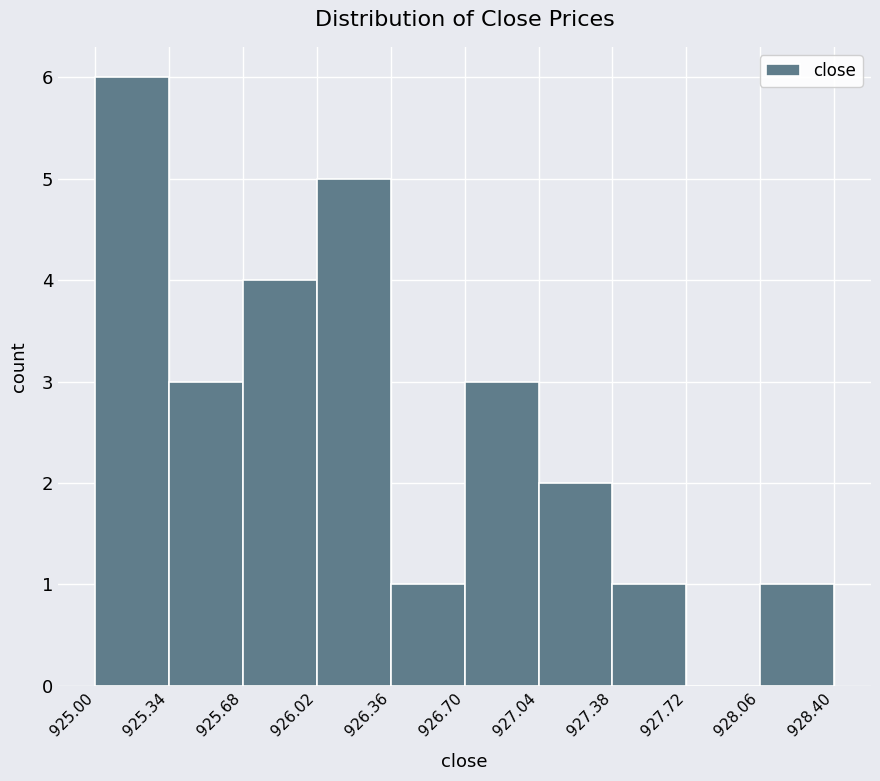

Reading left to right, transcribe this chart: for each bar, give the range it covers on the x-axis and its height. The values are not printed on the chart, so give them approximately, as read against the axis.

925.00 to 925.34: 6
925.34 to 925.68: 3
925.68 to 926.02: 4
926.02 to 926.36: 5
926.36 to 926.70: 1
926.70 to 927.04: 3
927.04 to 927.38: 2
927.38 to 927.72: 1
927.72 to 928.06: 0
928.06 to 928.40: 1